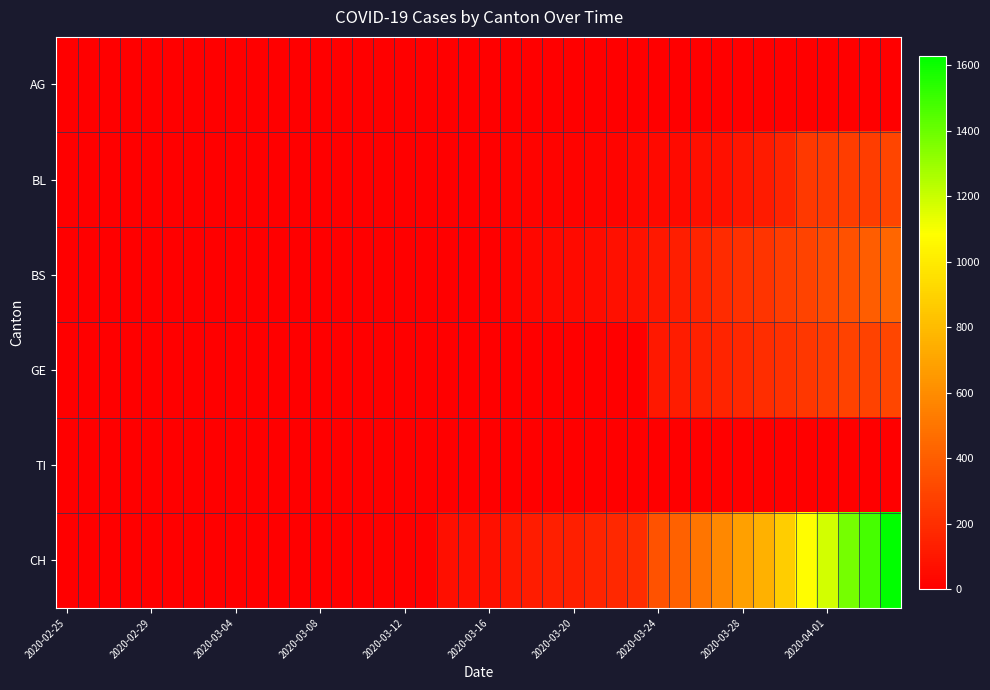

Reading right to left, list all the values displayed in this chart.

AG: 0	0	0	0	0	0	0	0	0	0	0	0	0	0	0	0	0	4	4	4	0	0	3	3	2	2	2	0	0	1	0	0	0	0	0	0	0	0	0	0
BL: 298	266	262	249	242	158	115	100	76	65	46	40	35	21	21	18	16	16	13	5	5	2	2	2	2	2	1	0	0	0	0	0	0	0	0	0	0	0	0	0
BS: 434	397	350	323	292	263	228	211	191	155	128	105	78	73	57	46	44	36	25	4	0	4	4	4	4	0	0	0	0	0	0	0	0	0	0	0	0	0	0	0
GE: 305	284	283	260	241	216	193	175	153	144	122	103	0	0	0	0	0	0	0	0	0	0	0	0	0	0	0	0	0	0	0	0	0	0	0	0	0	0	0	0
TI: 0	0	0	0	0	0	0	0	0	0	0	0	0	0	0	0	0	0	0	0	0	0	0	0	0	0	0	0	0	0	0	0	0	0	0	0	0	0	0	0
CH: 1630	1479	1376	1183	1079	877	752	683	584	499	414	355	194	173	155	140	134	123	105	74	73	70	9	9	8	4	3	1	1	1	0	0	0	0	0	0	0	0	0	0